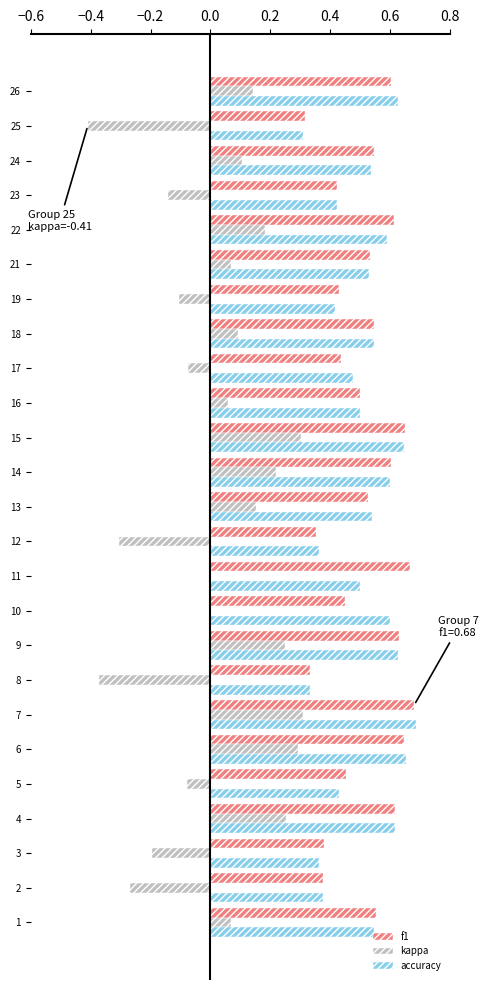

What is the total value across all series at 14?

1.4